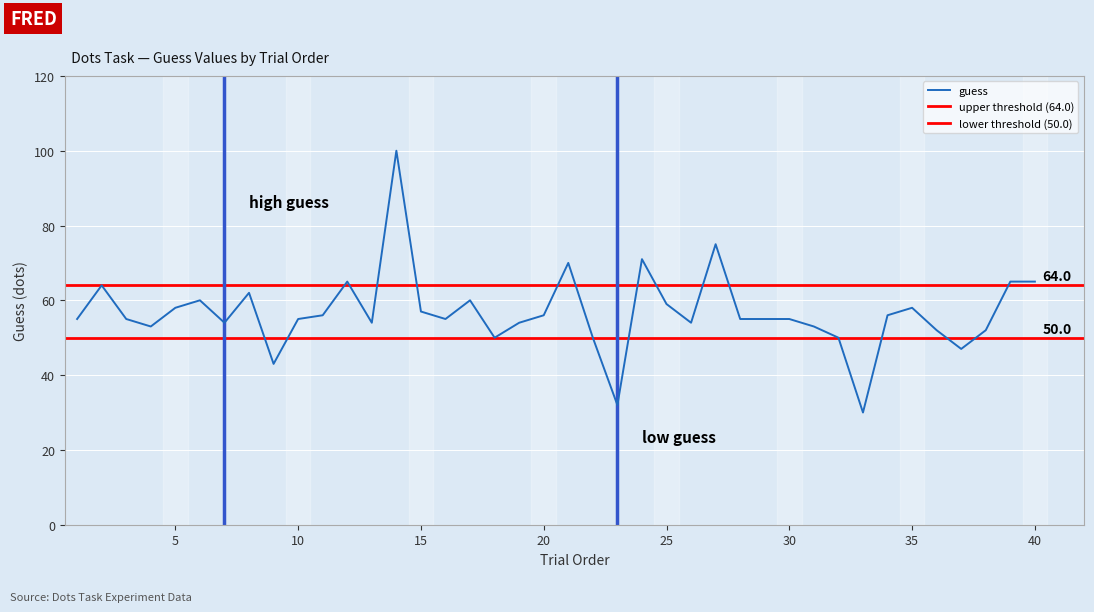

List the labels in order of value, largest first.

14, 27, 24, 21, 12, 39, 40, 2, 8, 6, 17, 25, 5, 35, 15, 11, 20, 34, 1, 3, 10, 16, 28, 29, 30, 7, 13, 19, 26, 4, 31, 36, 38, 18, 22, 32, 37, 9, 23, 33